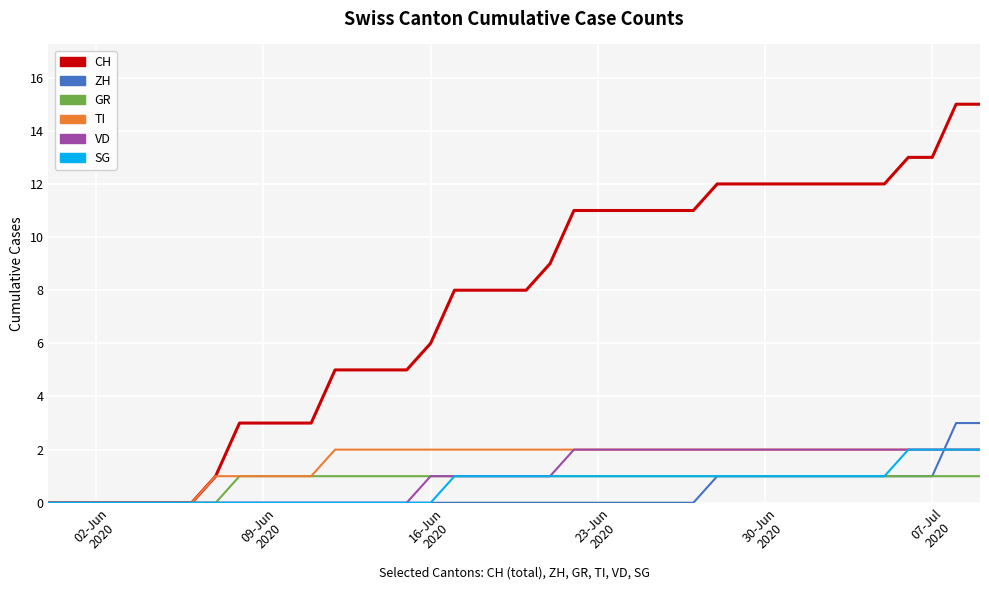

Which series has the largest total across all categories?

CH